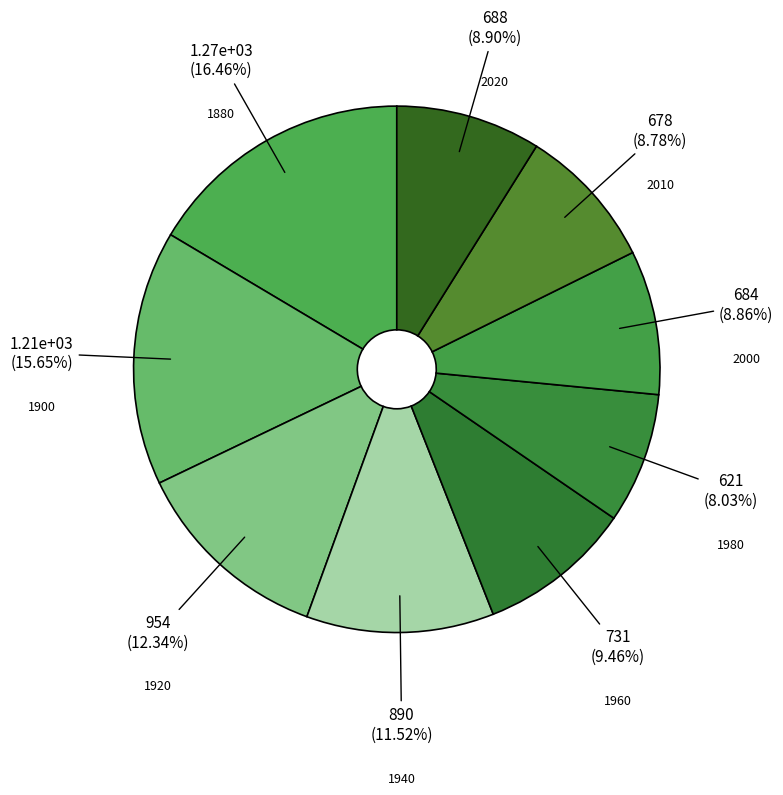

What percentage is the 1920 slice, to the nearest percent?

12%